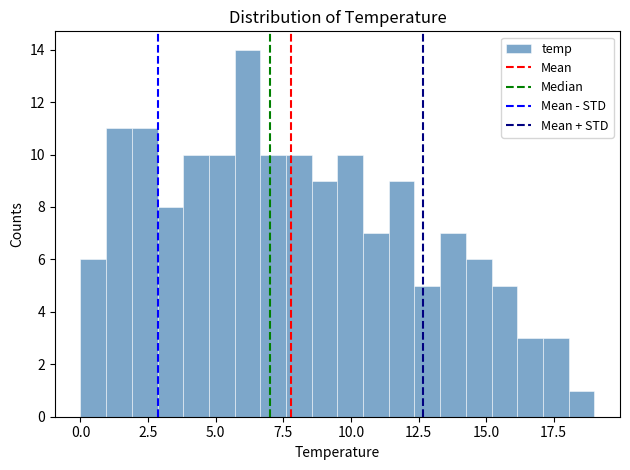

Read against the x-axis, roughly where is the centre of the tallest bar?

6.0